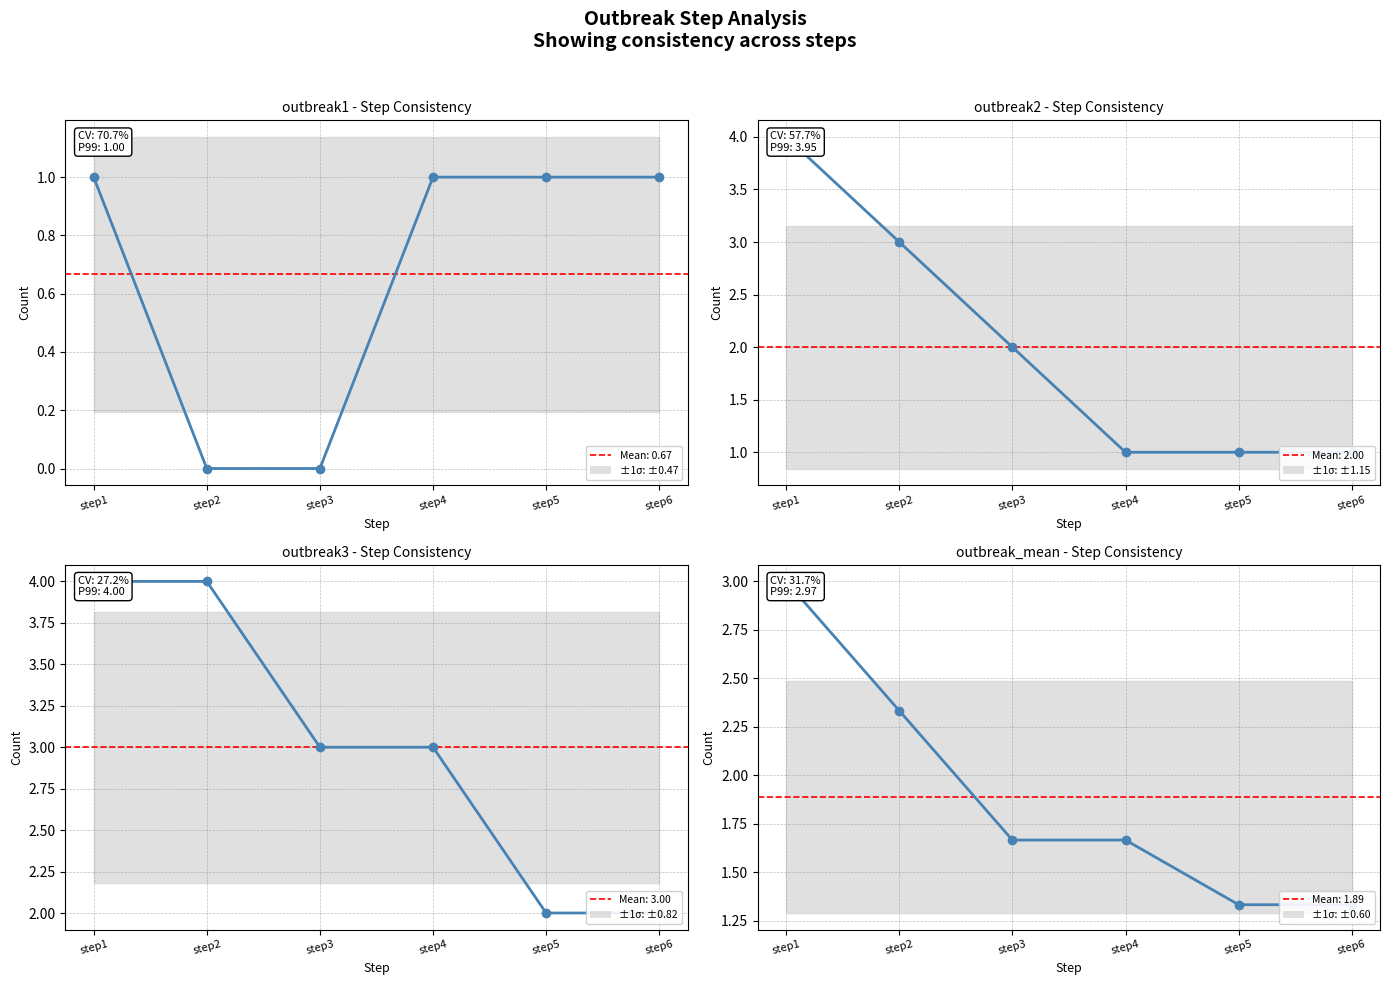

Does the chart have visible grid lines?

Yes